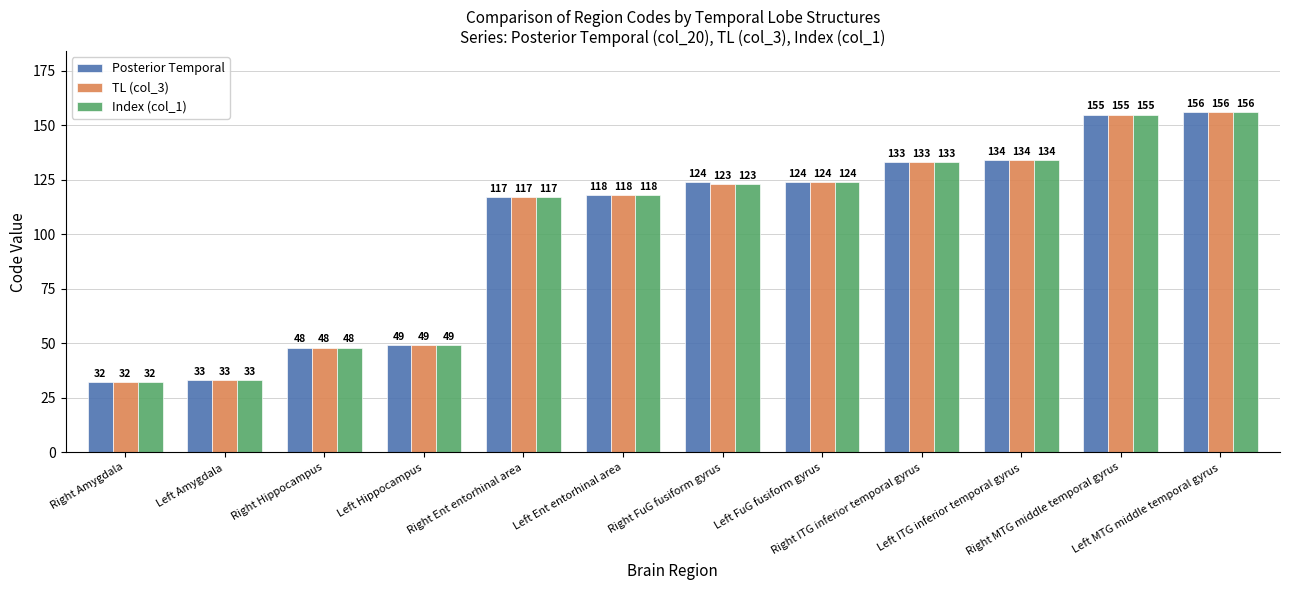

Which series has the largest total across all categories?

Posterior Temporal